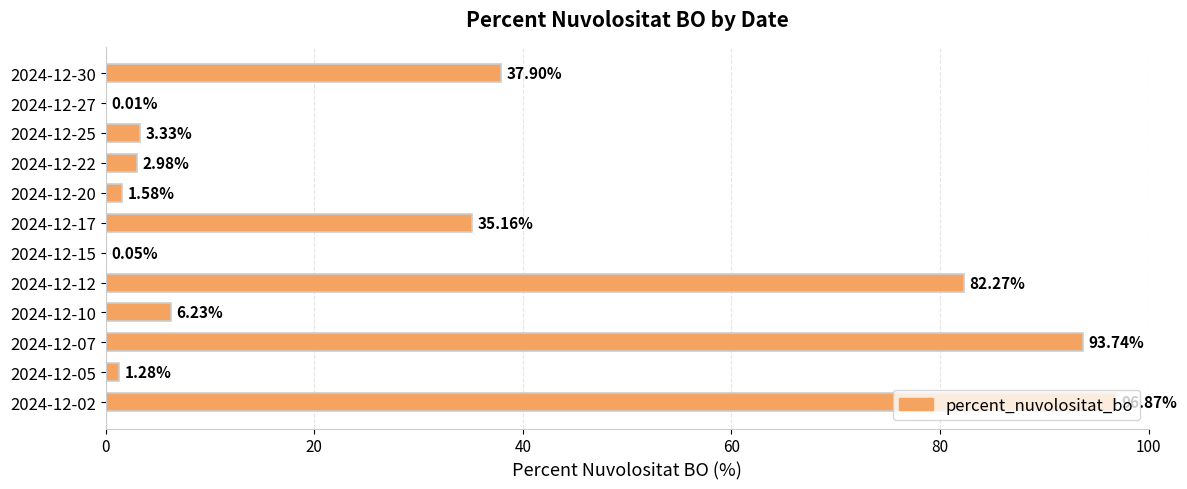

What is the change in value from 2024-12-17 to 2024-12-20?

-33.6